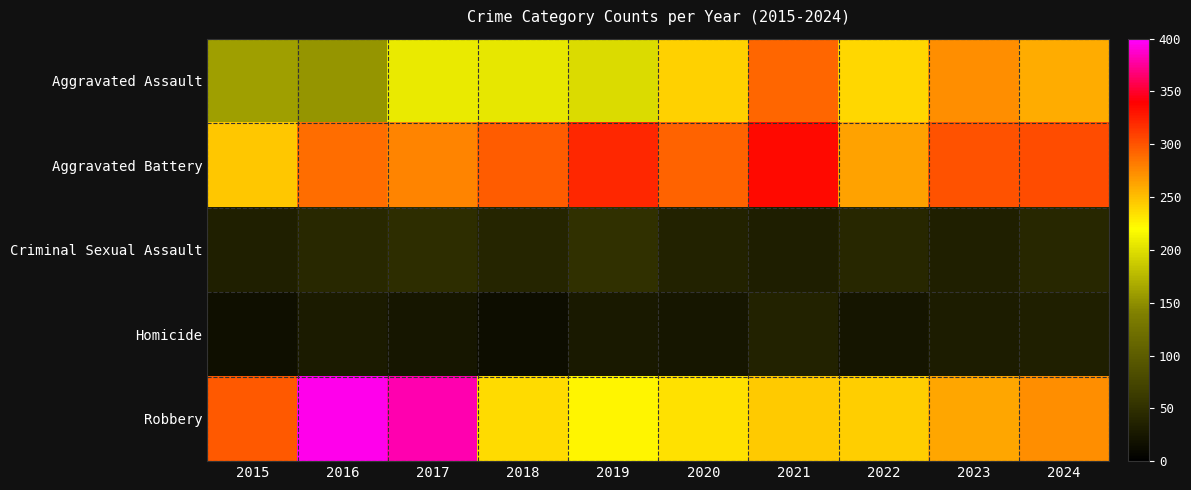

Which series has the widest spread of values?

Robbery